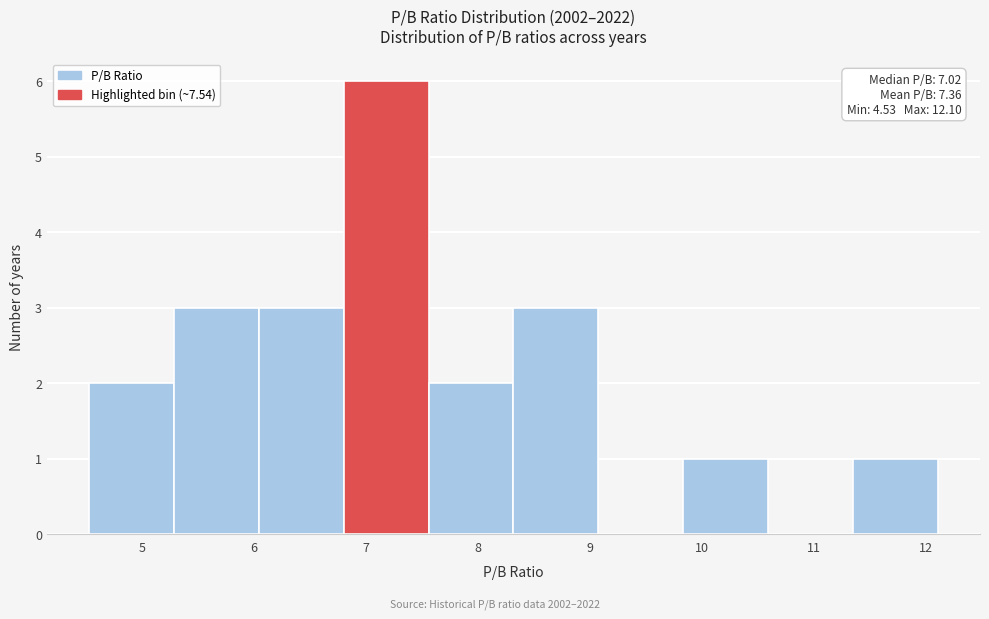

Which range on the x-axis has the tallest bar?

6.8 to 7.6